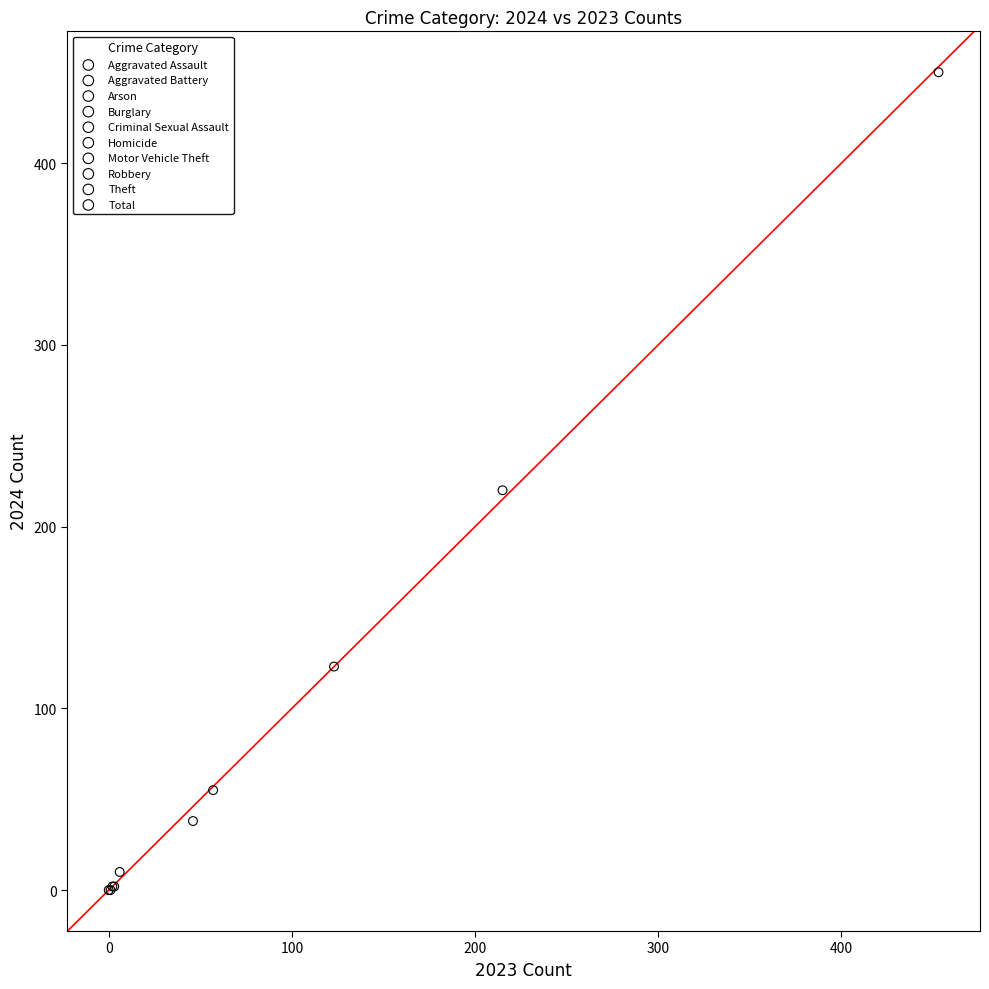

What are all the series names shown in the legend?

Aggravated Assault, Aggravated Battery, Arson, Burglary, Criminal Sexual Assault, Homicide, Motor Vehicle Theft, Robbery, Theft, Total